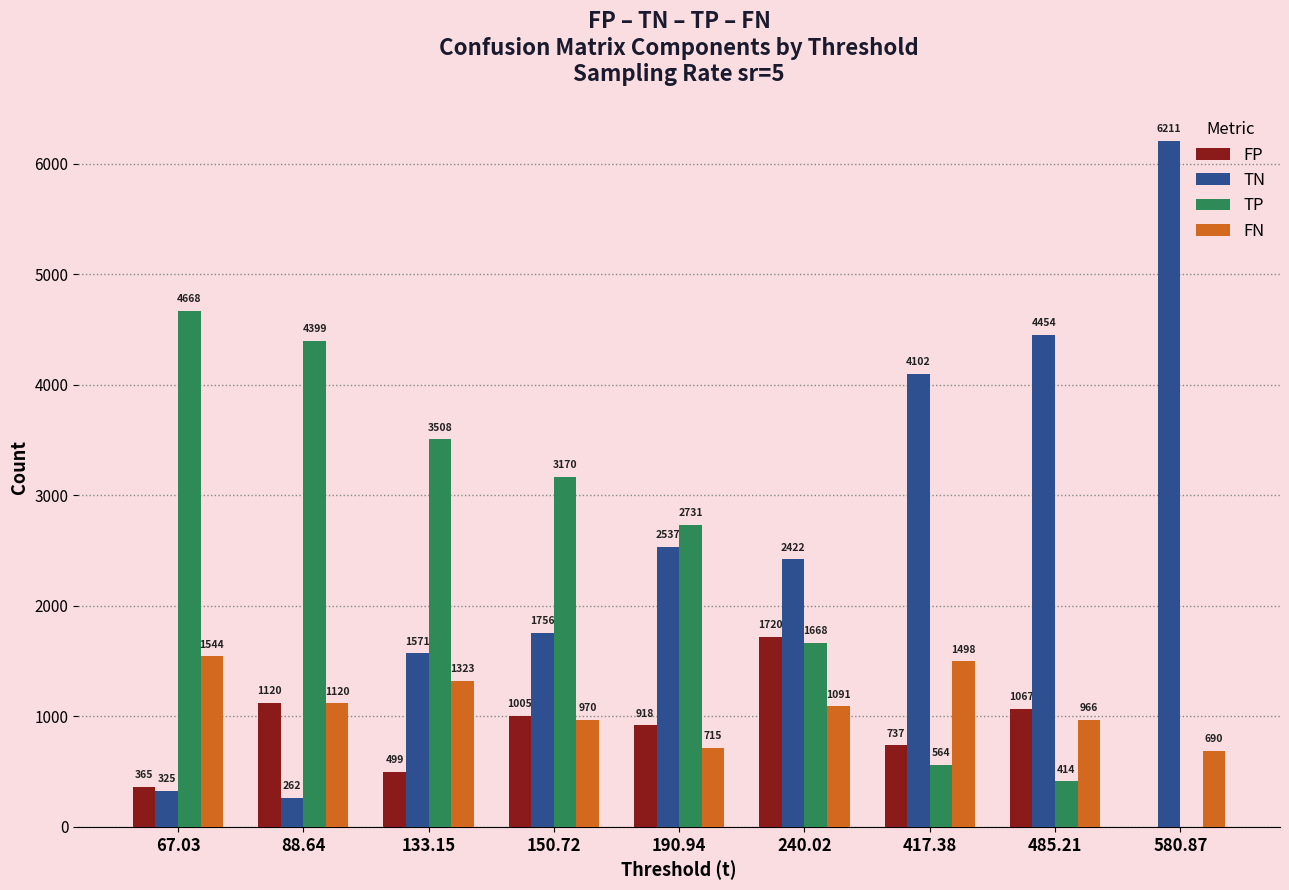

What is the total value across all series at 150.72?

6901.0